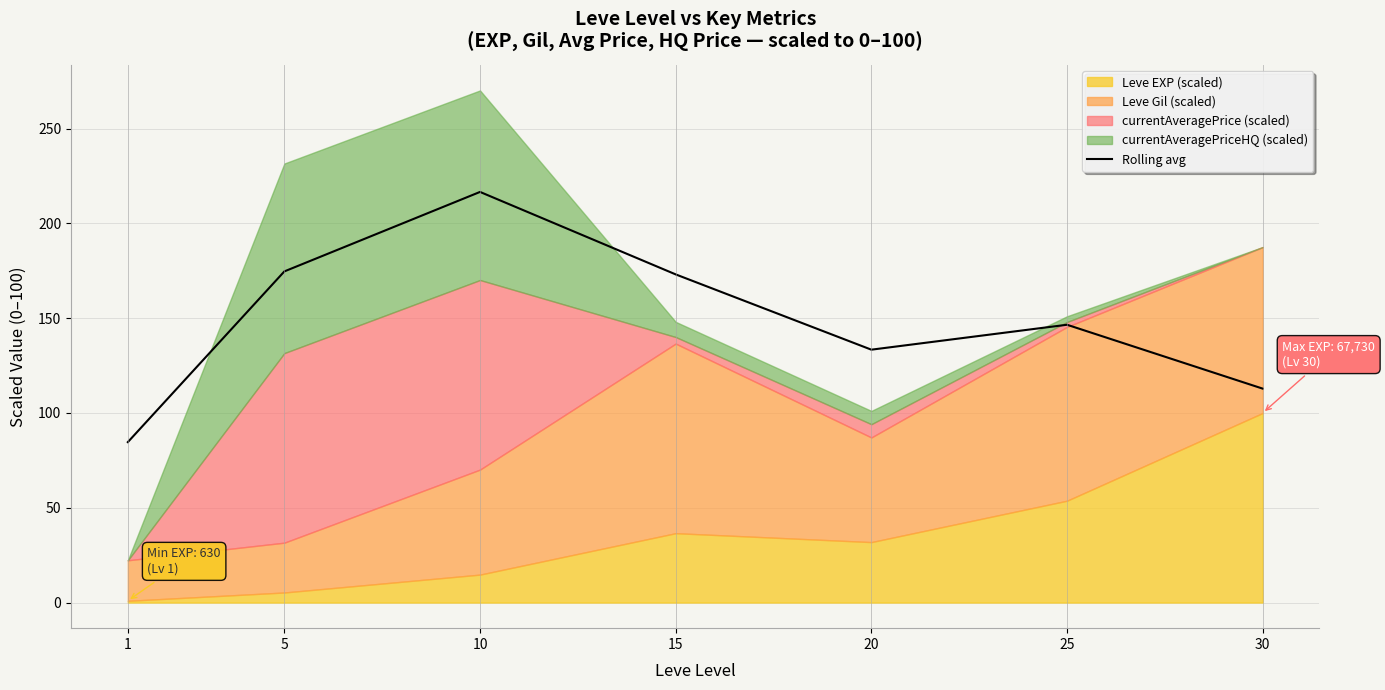

What is the sum of the values at 10 and 25?

363.1